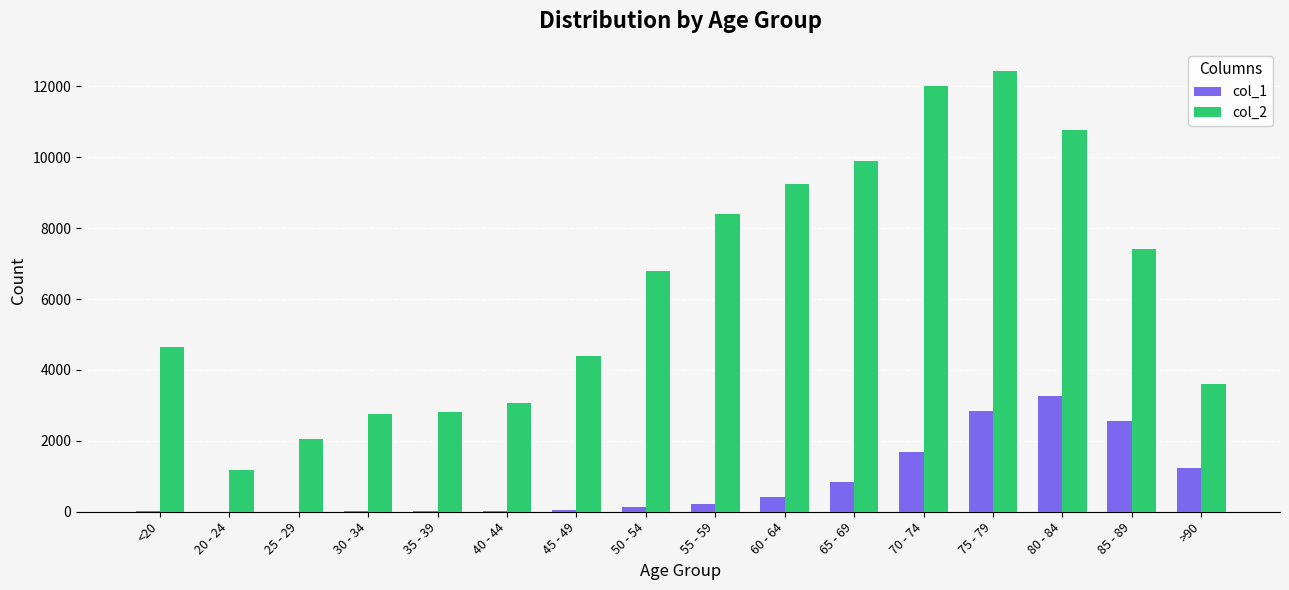

Which series has the largest range (max minus min)?

col_2